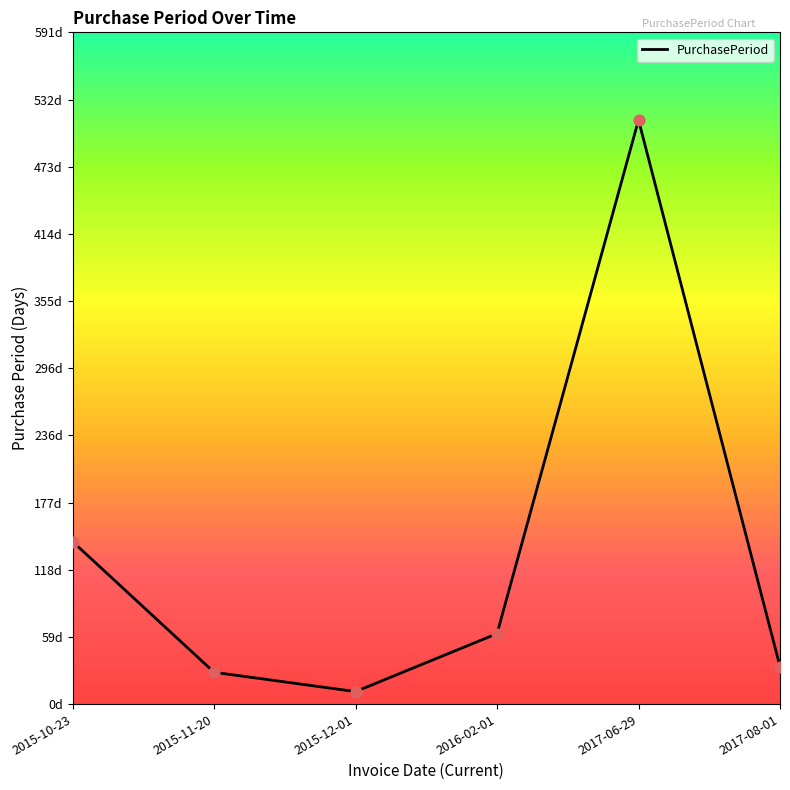

Approximately how many times larger is the value at 2017-06-29 compared to 2016-02-01?

8.3